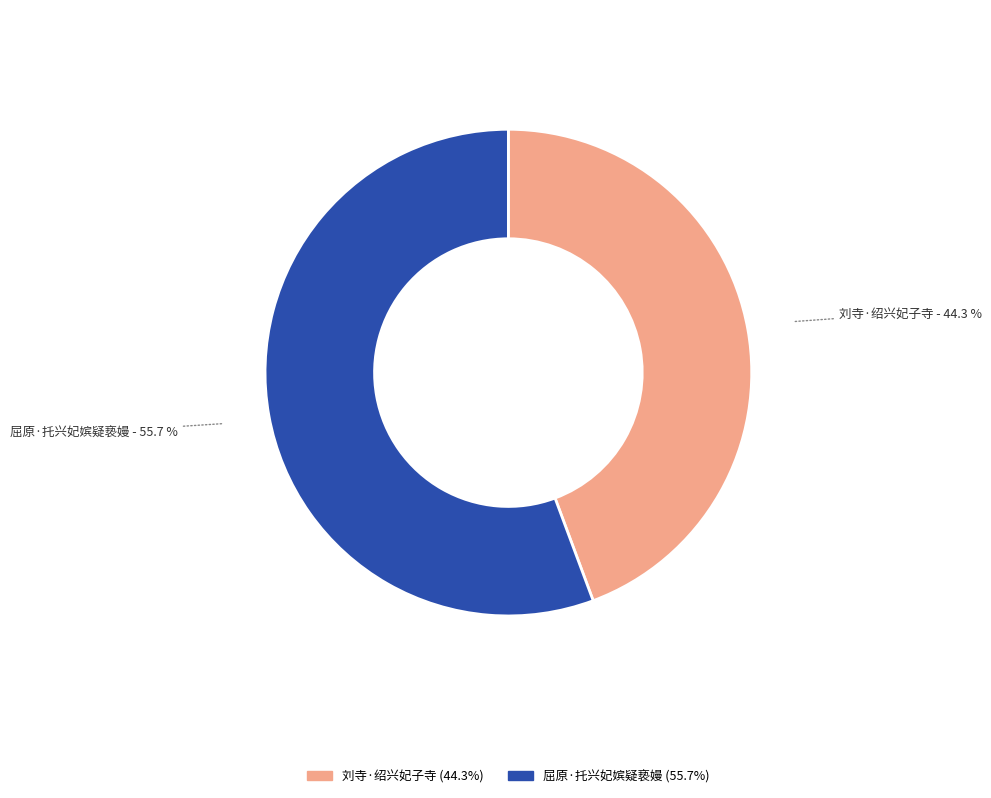

Which slice is the largest?

屈原·托兴妃嫔疑亵嫚